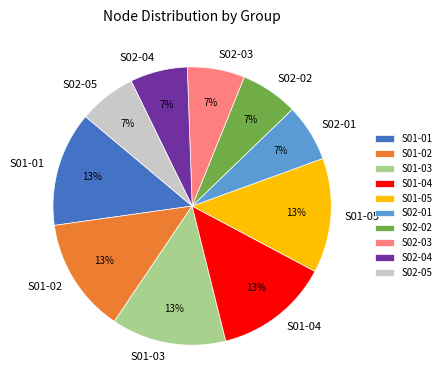

How many segments does this pie chart have?

10